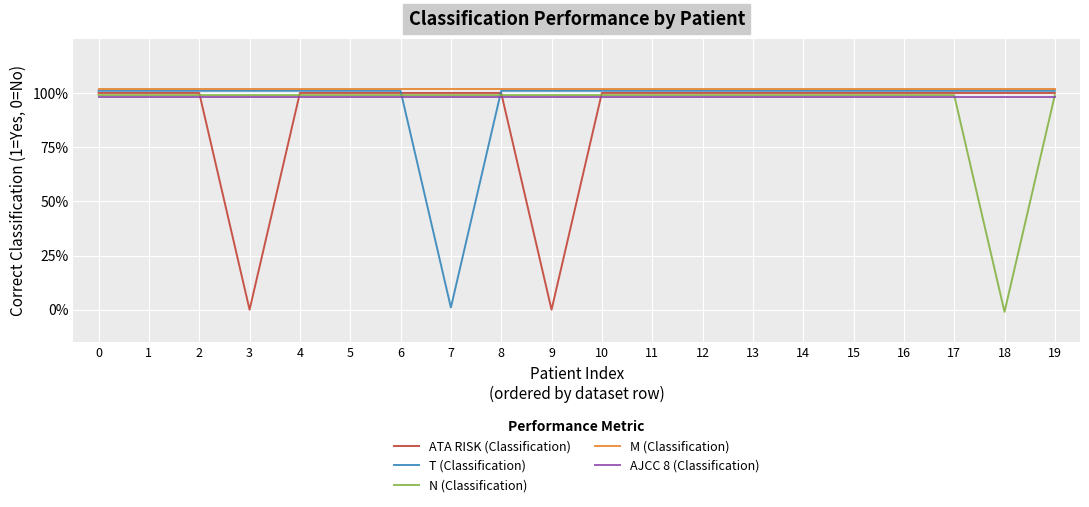

How many data points in N (Classification) are above 0?

19